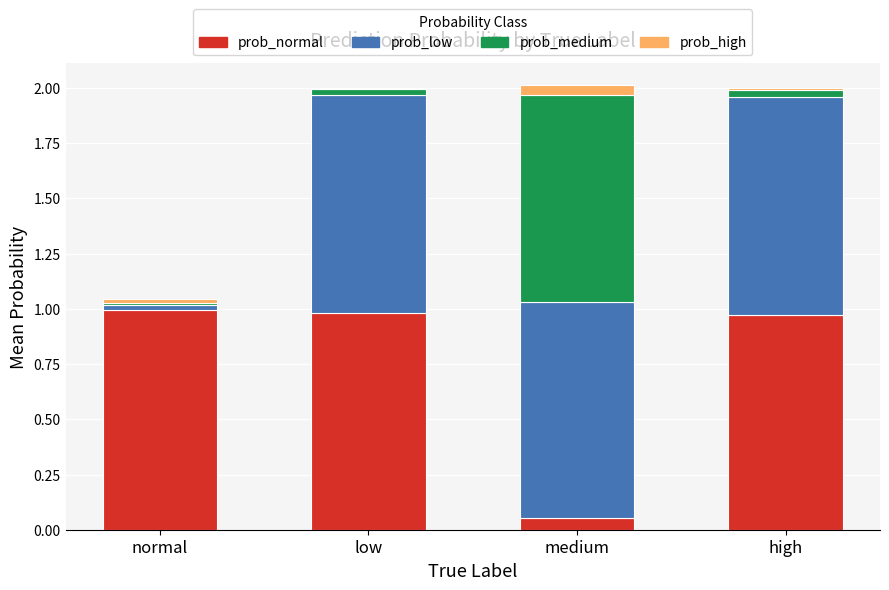

Is it true that prob_normal equals 1.6 at normal?

False